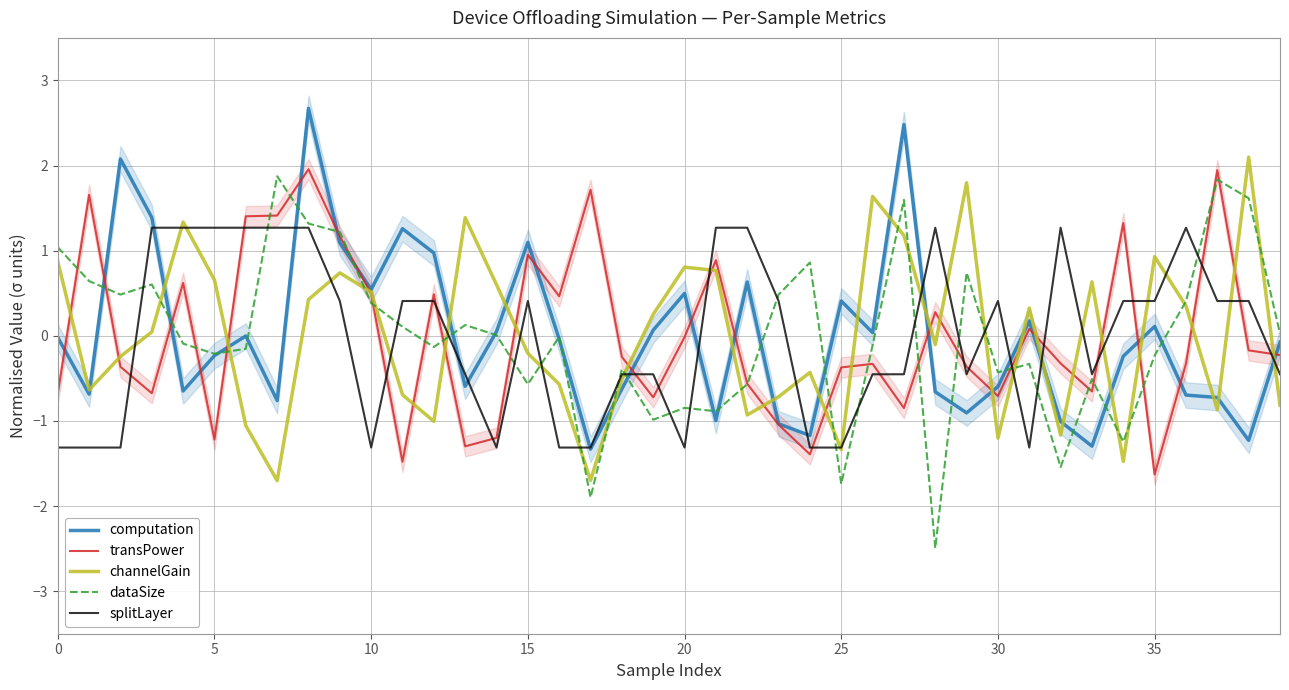

How many data points in splitLayer are less than 0?

19